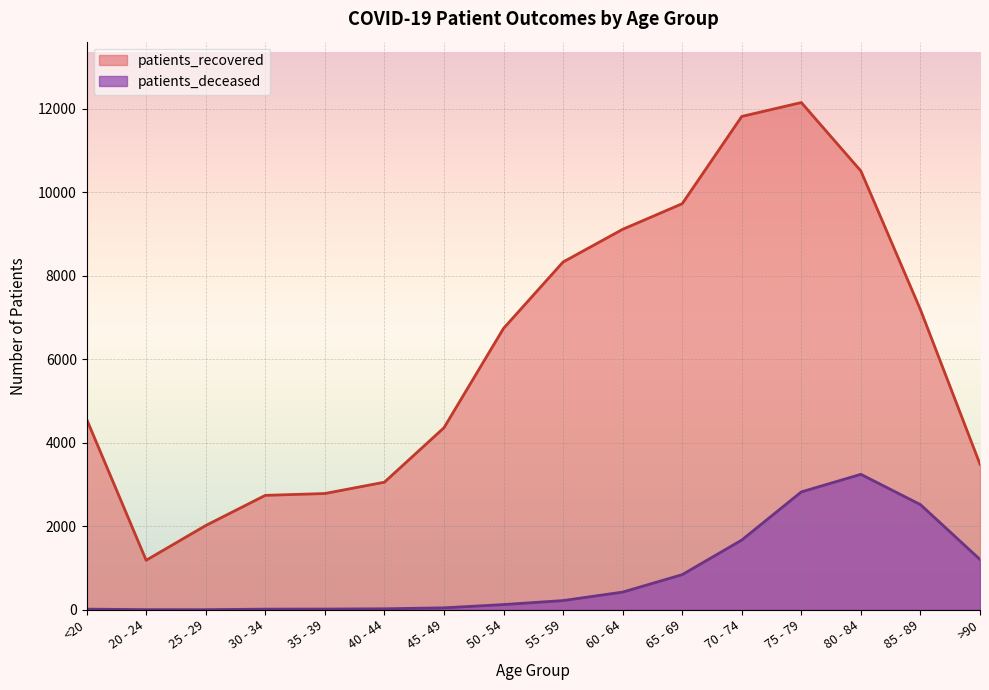

What is the value of the patients_recovered point at the 16th from the left?

3487